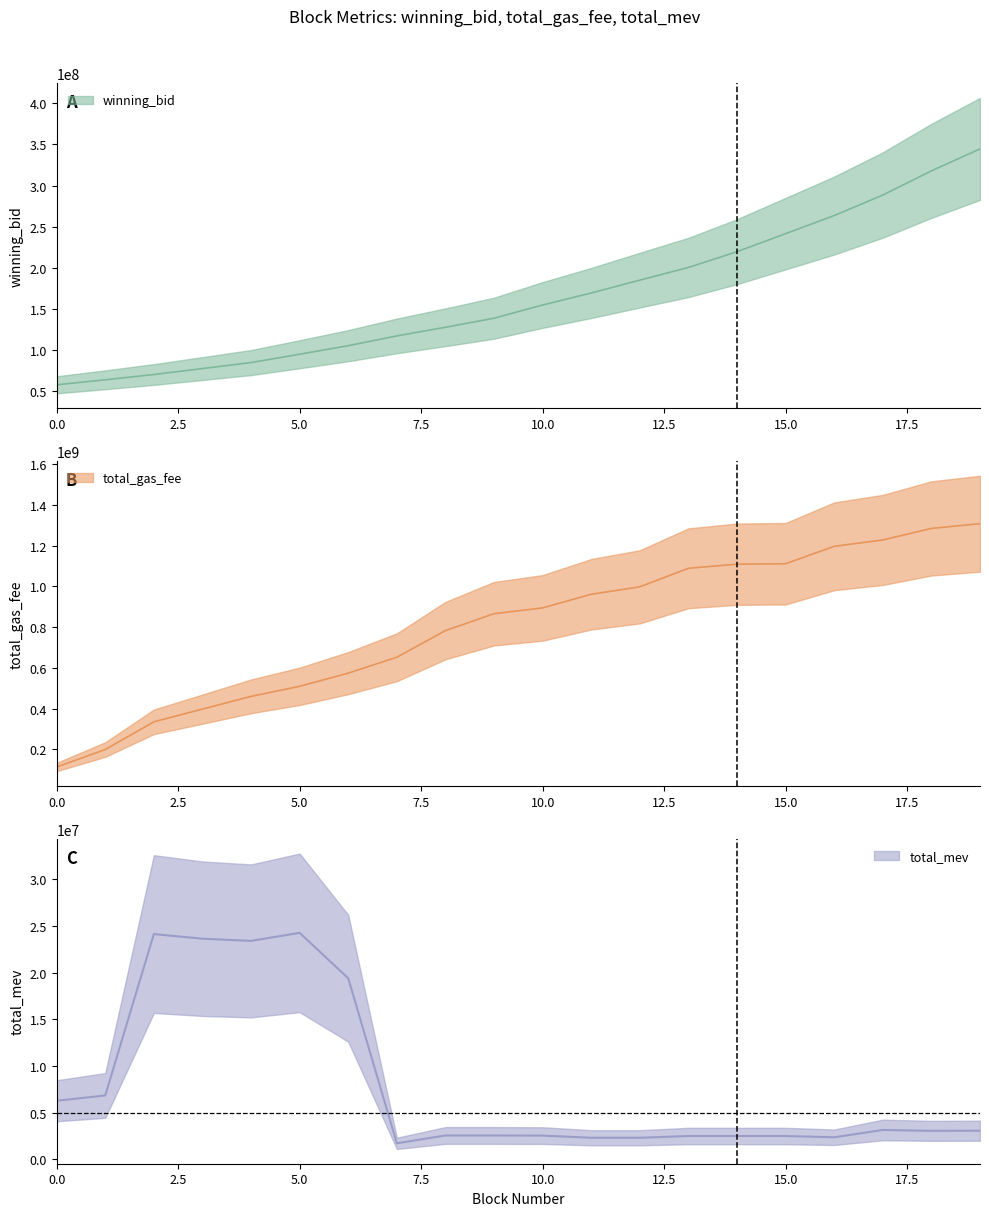

Rank the series at 3 from highest to lowest value.

total_gas_fee, winning_bid, total_mev